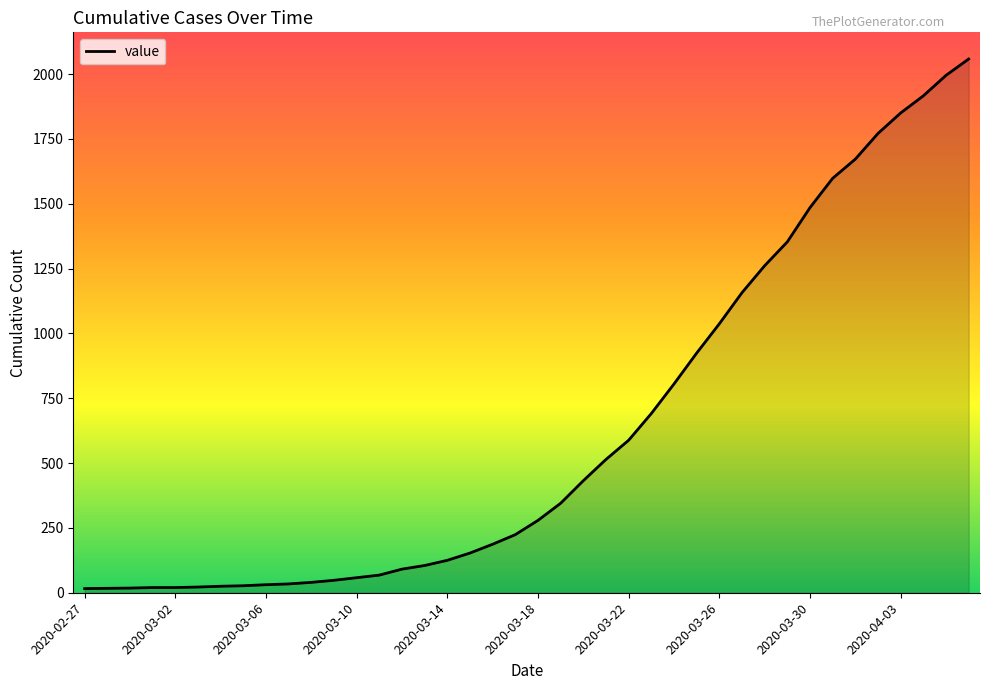

What is the greatest value displayed?

2058